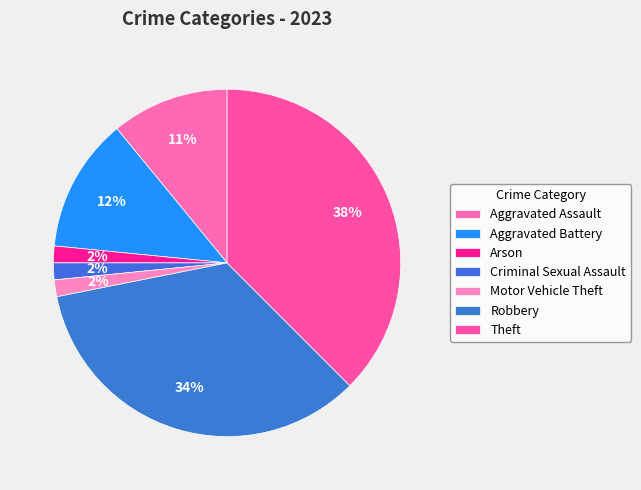

Which category has the biggest portion of the pie?

Theft